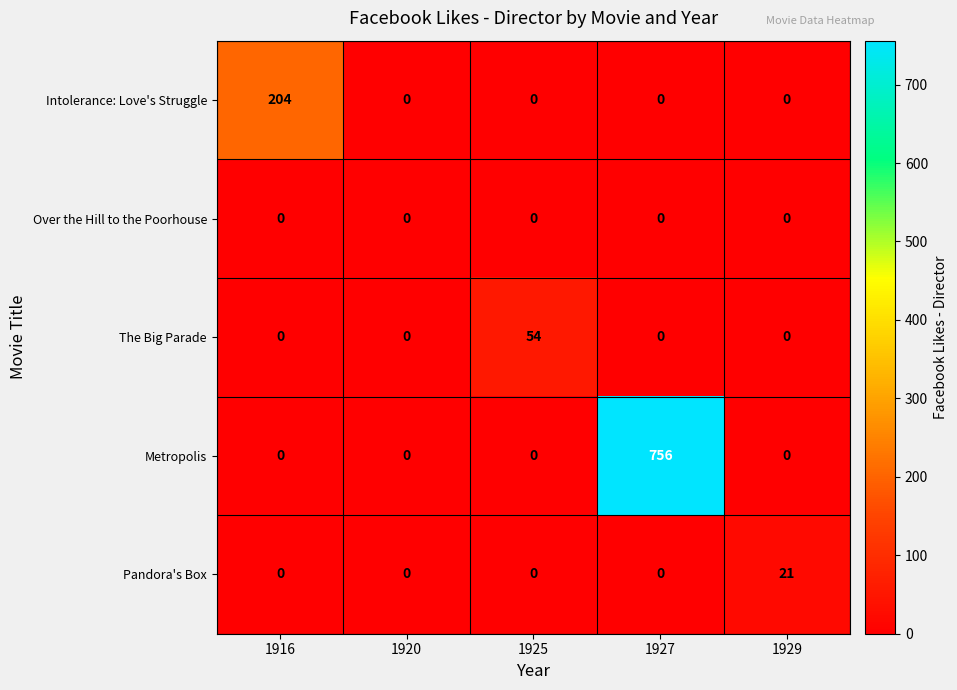

At how many categories does at least one series exceed 205?

1